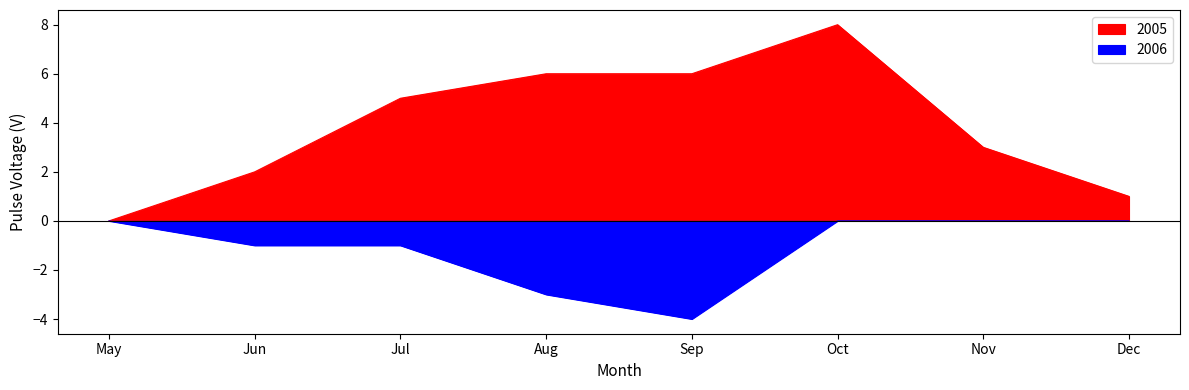

True or false: 2006 and 2005 intersect in this chart.

False